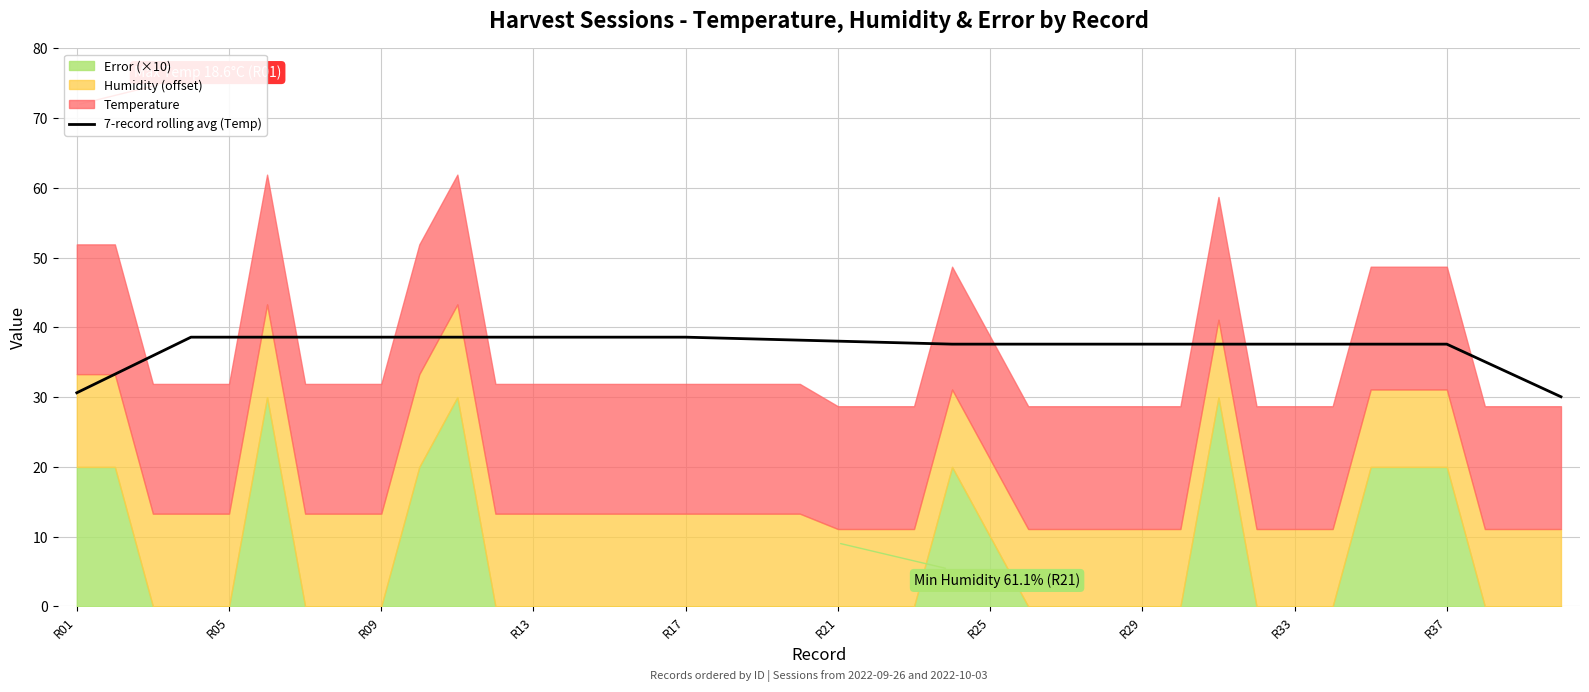

What is the difference between the second highest and second lowest values?

8.0